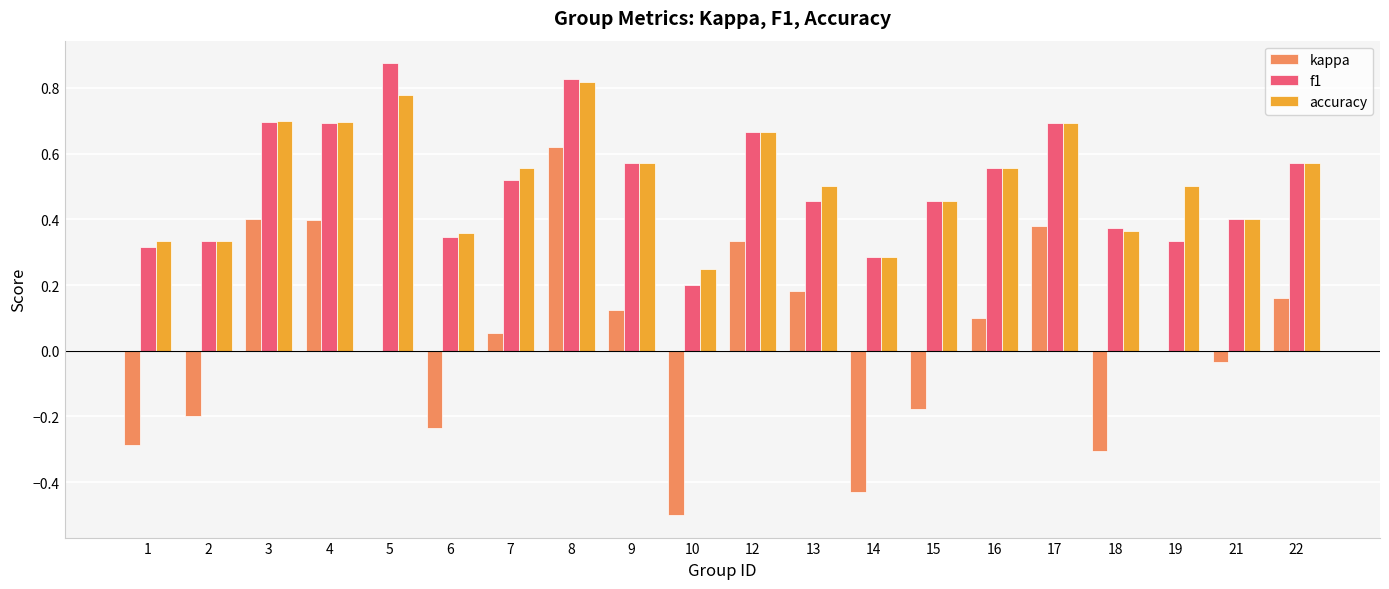

How many groups of bars are there?

20